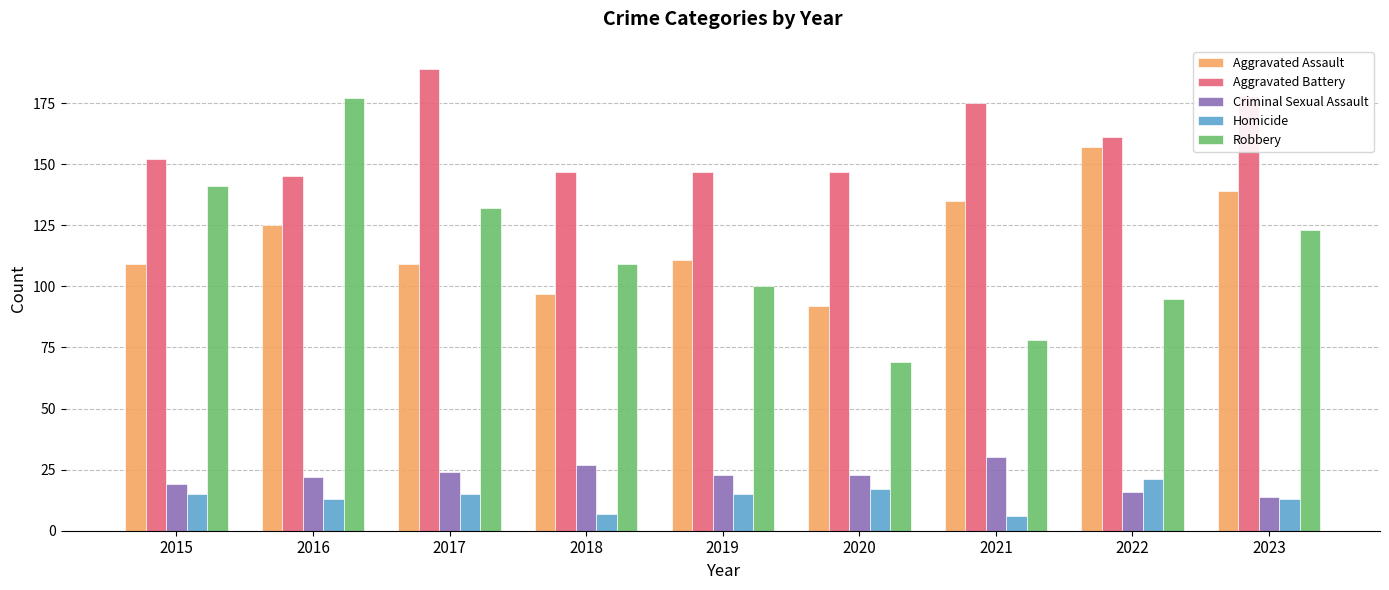

Is it true that Aggravated Assault equals 139 at 2023?

True